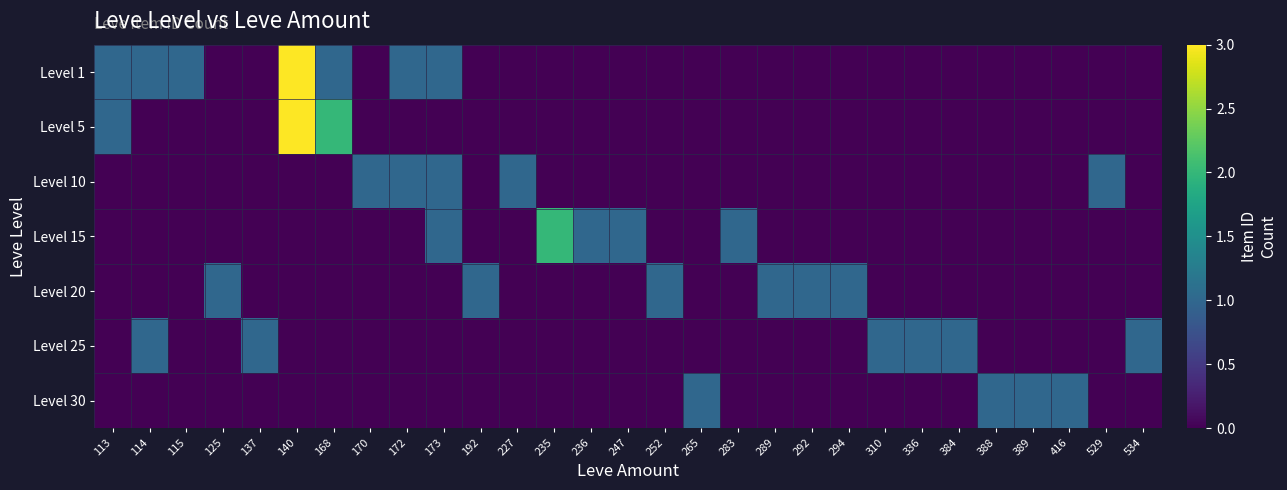

Which category has the highest value across all series?

140